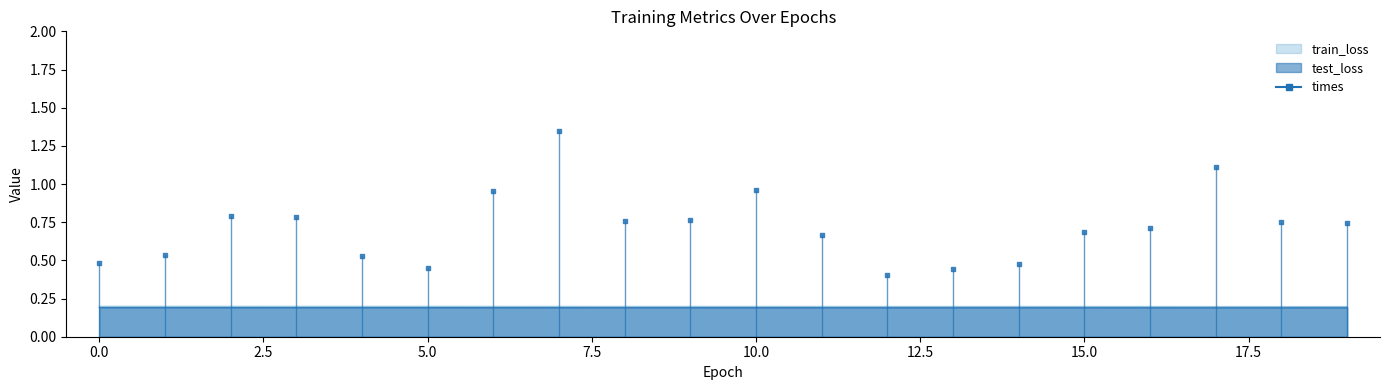

At how many categories does at least one series exceed 0?

20